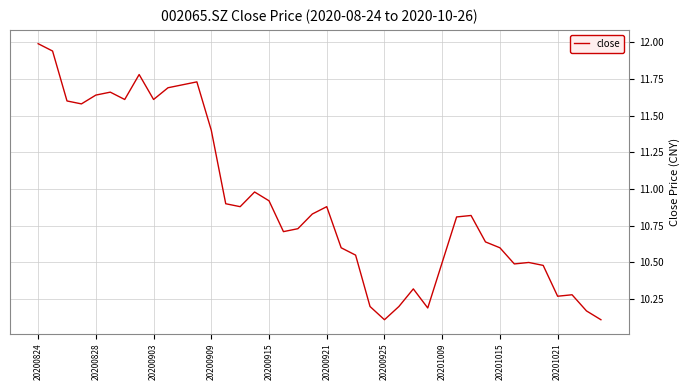

What is the minimum value shown in the chart?

10.1